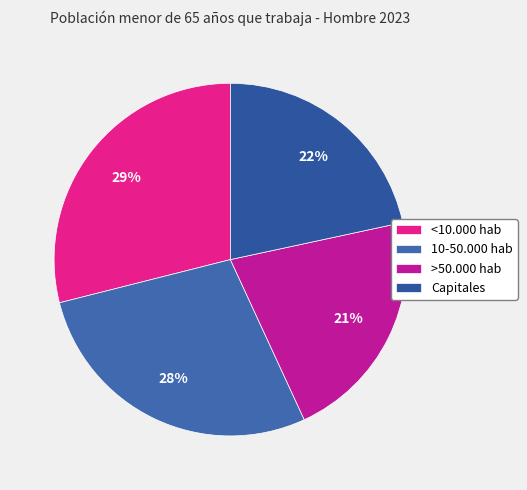

How many segments does this pie chart have?

4